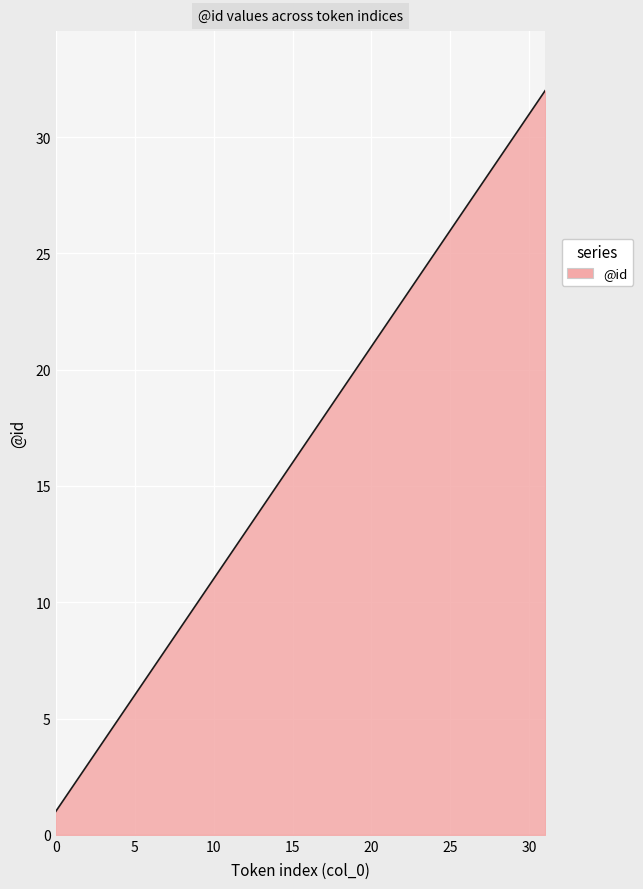

Reading right to left, extract all data points from this chart.

32	31	30	29	28	27	26	25	24	23	22	21	20	19	18	17	16	15	14	13	12	11	10	9	8	7	6	5	4	3	2	1